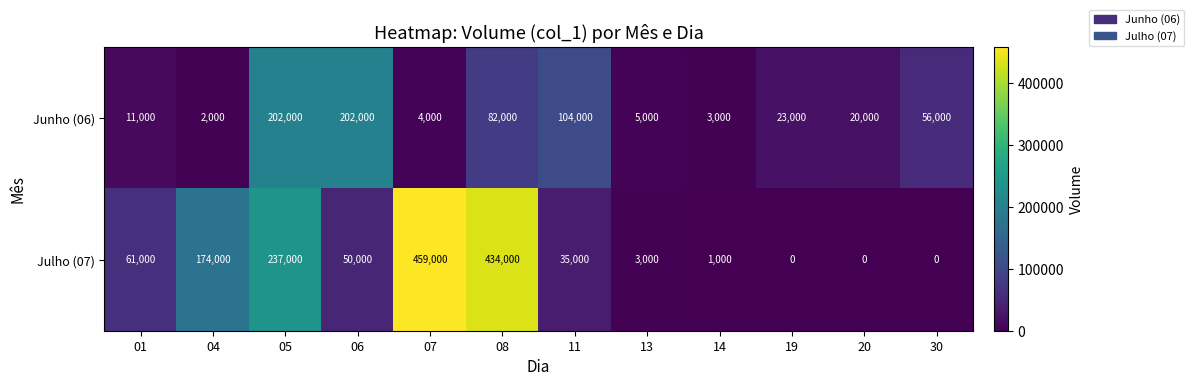

Which series has the widest spread of values?

Julho (07)